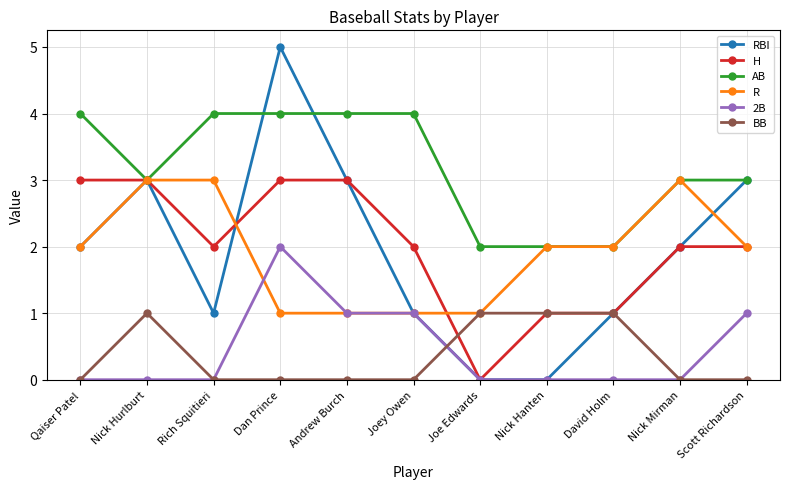

Reading right to left, list all the values displayed in this chart.

RBI: Scott Richardson=3	Nick Mirman=2	David Holm=1	Nick Hanten=0	Joe Edwards=0	Joey Owen=1	Andrew Burch=3	Dan Prince=5	Rich Squitieri=1	Nick Hurlburt=3	Qaiser Patel=2
H: Scott Richardson=2	Nick Mirman=2	David Holm=1	Nick Hanten=1	Joe Edwards=0	Joey Owen=2	Andrew Burch=3	Dan Prince=3	Rich Squitieri=2	Nick Hurlburt=3	Qaiser Patel=3
AB: Scott Richardson=3	Nick Mirman=3	David Holm=2	Nick Hanten=2	Joe Edwards=2	Joey Owen=4	Andrew Burch=4	Dan Prince=4	Rich Squitieri=4	Nick Hurlburt=3	Qaiser Patel=4
R: Scott Richardson=2	Nick Mirman=3	David Holm=2	Nick Hanten=2	Joe Edwards=1	Joey Owen=1	Andrew Burch=1	Dan Prince=1	Rich Squitieri=3	Nick Hurlburt=3	Qaiser Patel=2
2B: Scott Richardson=1	Nick Mirman=0	David Holm=0	Nick Hanten=0	Joe Edwards=0	Joey Owen=1	Andrew Burch=1	Dan Prince=2	Rich Squitieri=0	Nick Hurlburt=0	Qaiser Patel=0
BB: Scott Richardson=0	Nick Mirman=0	David Holm=1	Nick Hanten=1	Joe Edwards=1	Joey Owen=0	Andrew Burch=0	Dan Prince=0	Rich Squitieri=0	Nick Hurlburt=1	Qaiser Patel=0